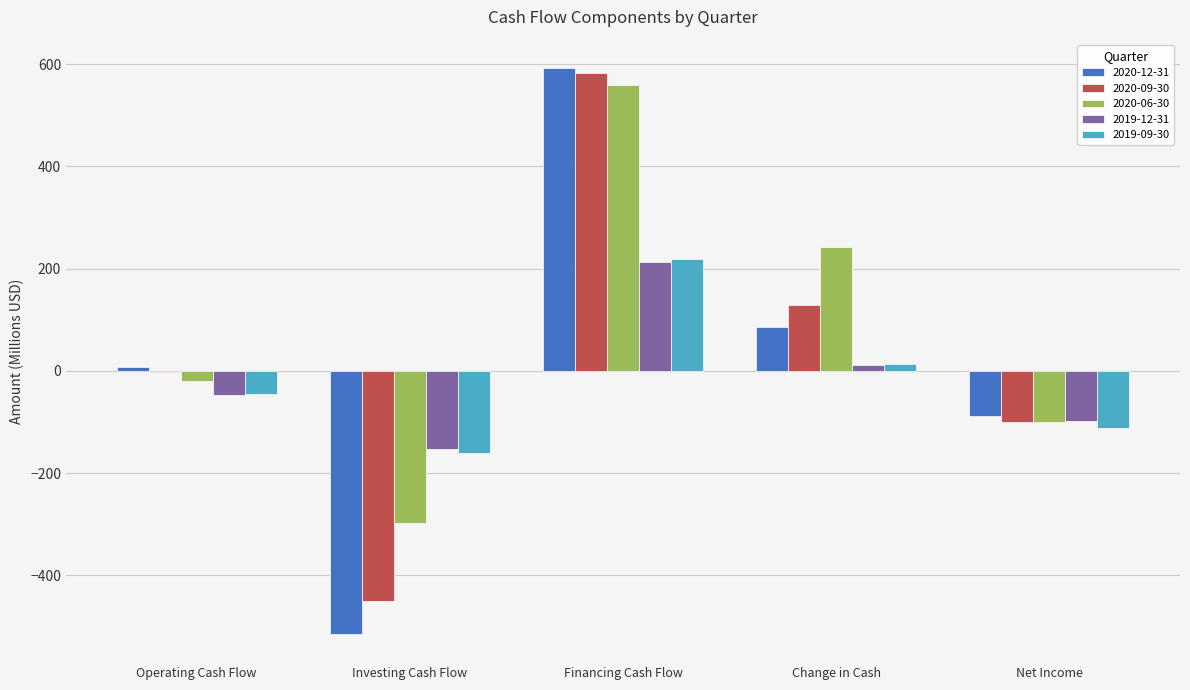

Which category has the highest value in the 2019-09-30 series?

Financing Cash Flow